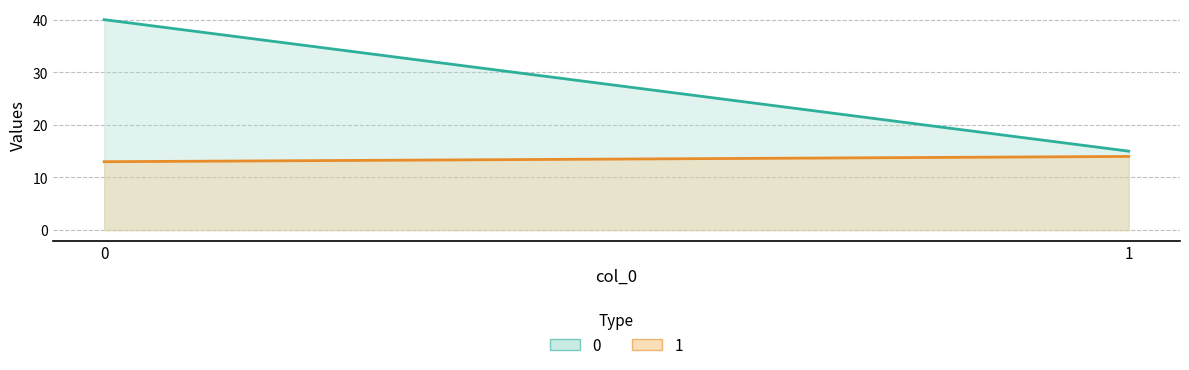

What is the value of the 0 point at the 1st from the left?

40